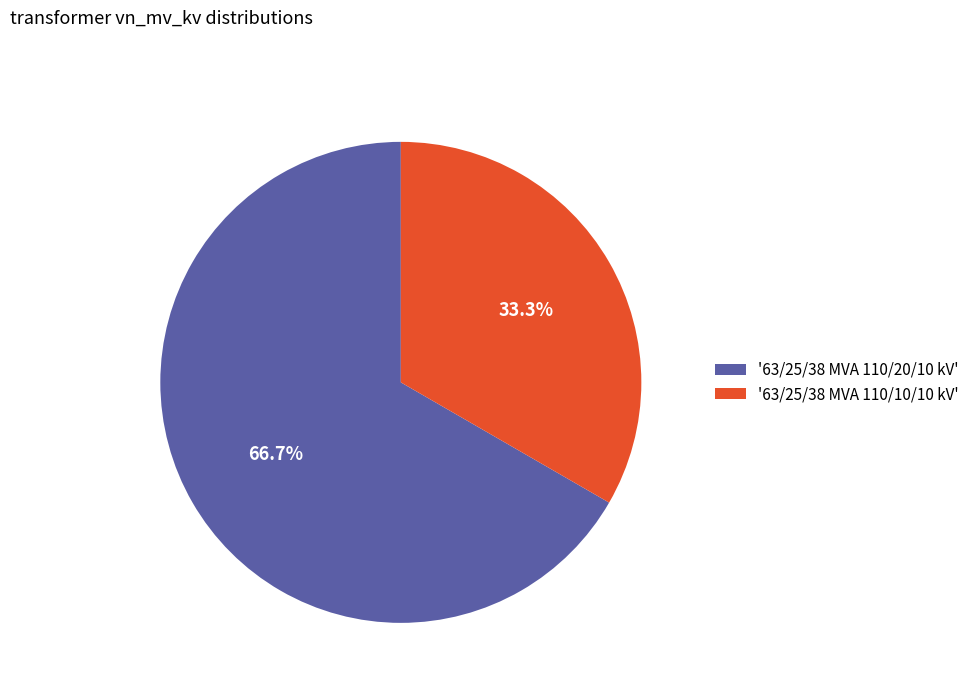

Do '63/25/38 MVA 110/20/10 kV' and '63/25/38 MVA 110/10/10 kV' together represent more than half of the pie?

Yes